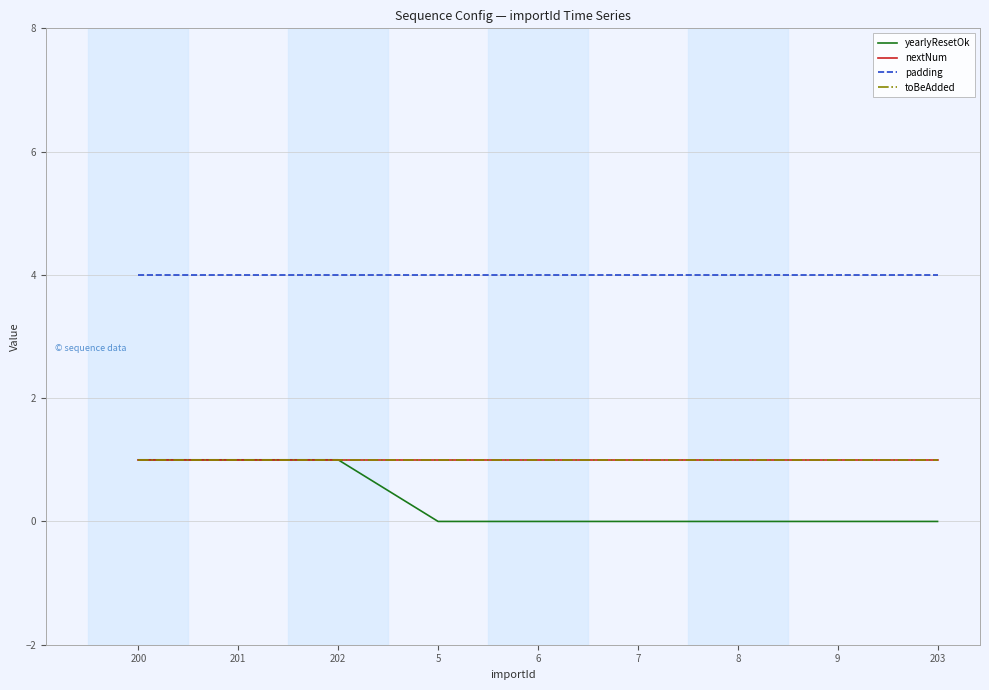

At which category is the sum across all series the highest?

200